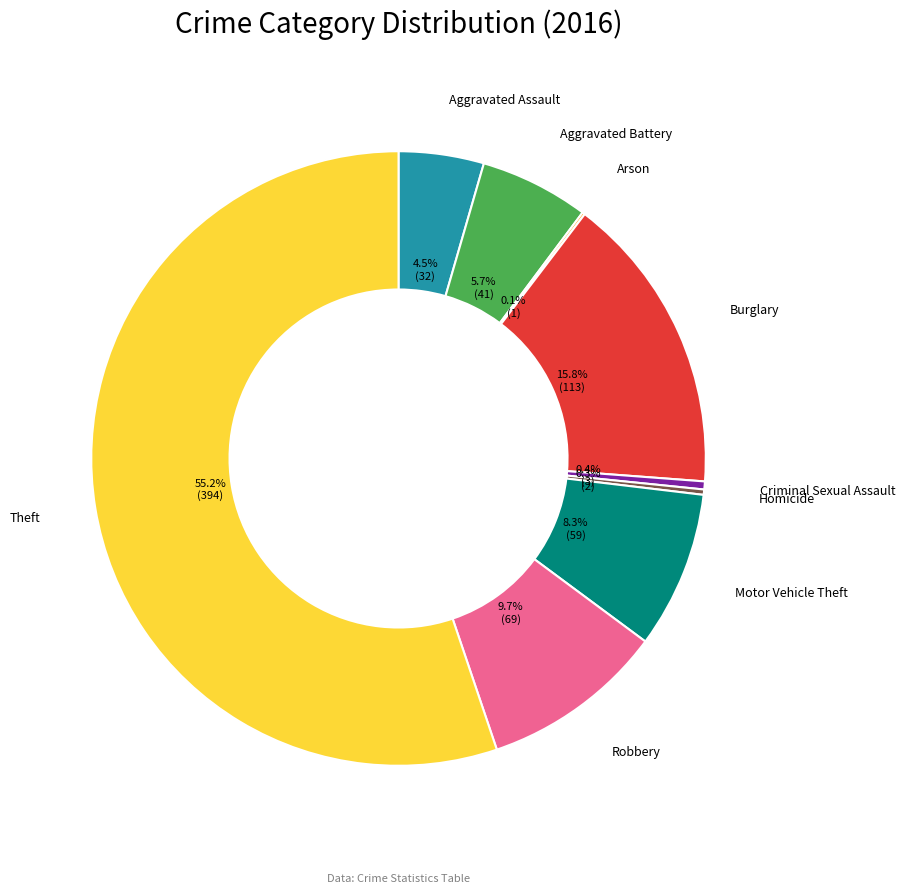

What is the largest slice in the pie chart?

Theft